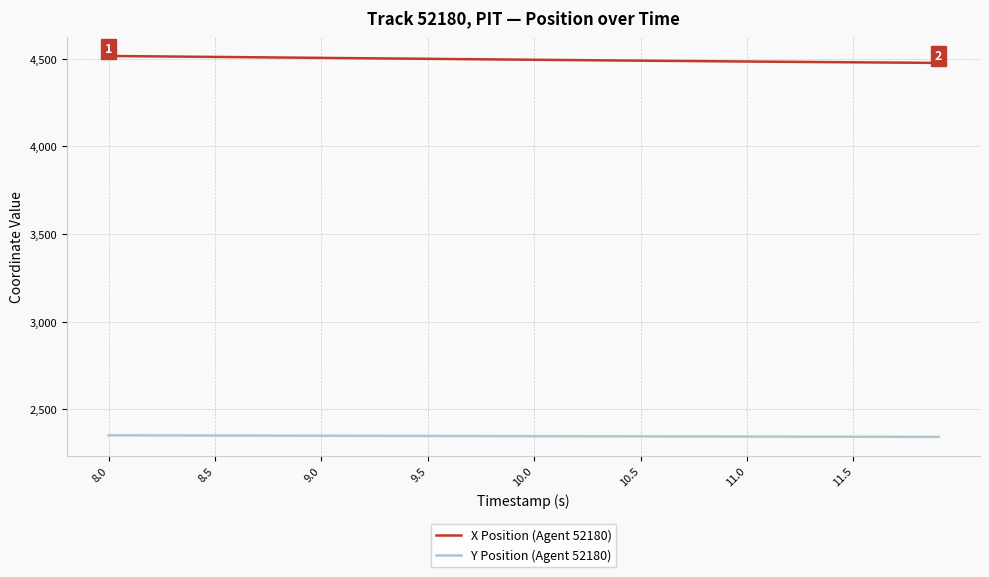

Which series has the largest total across all categories?

X Position (Agent 52180)